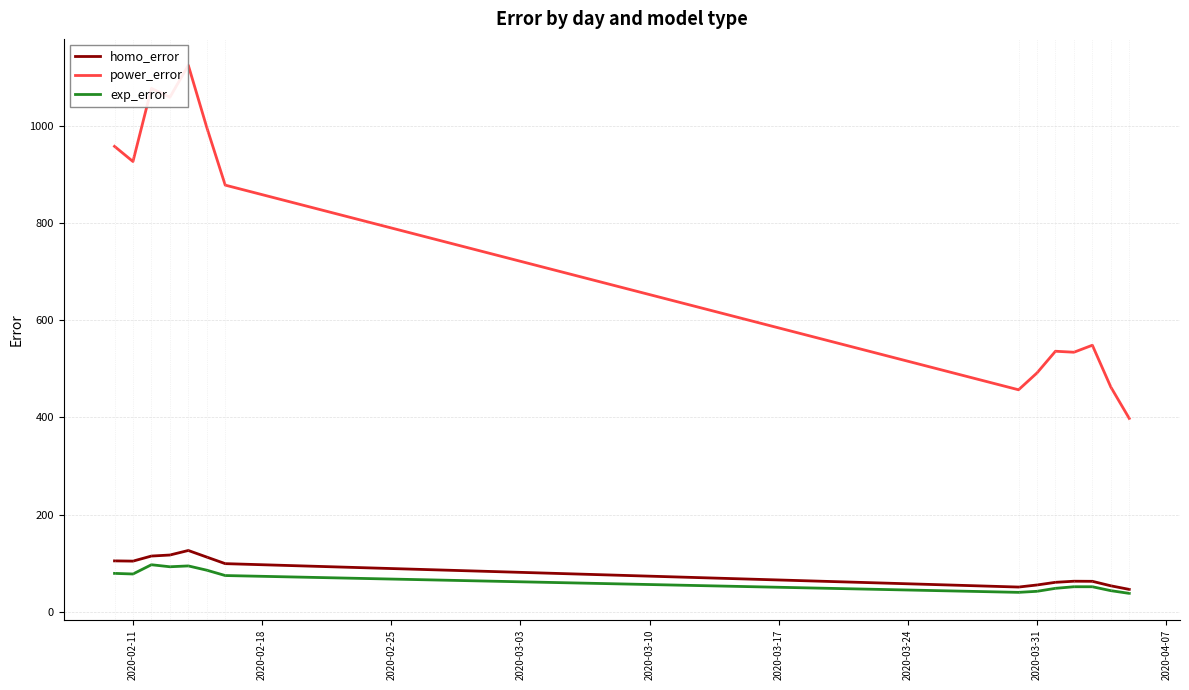

True or false: power_error and homo_error cross at least once.

False